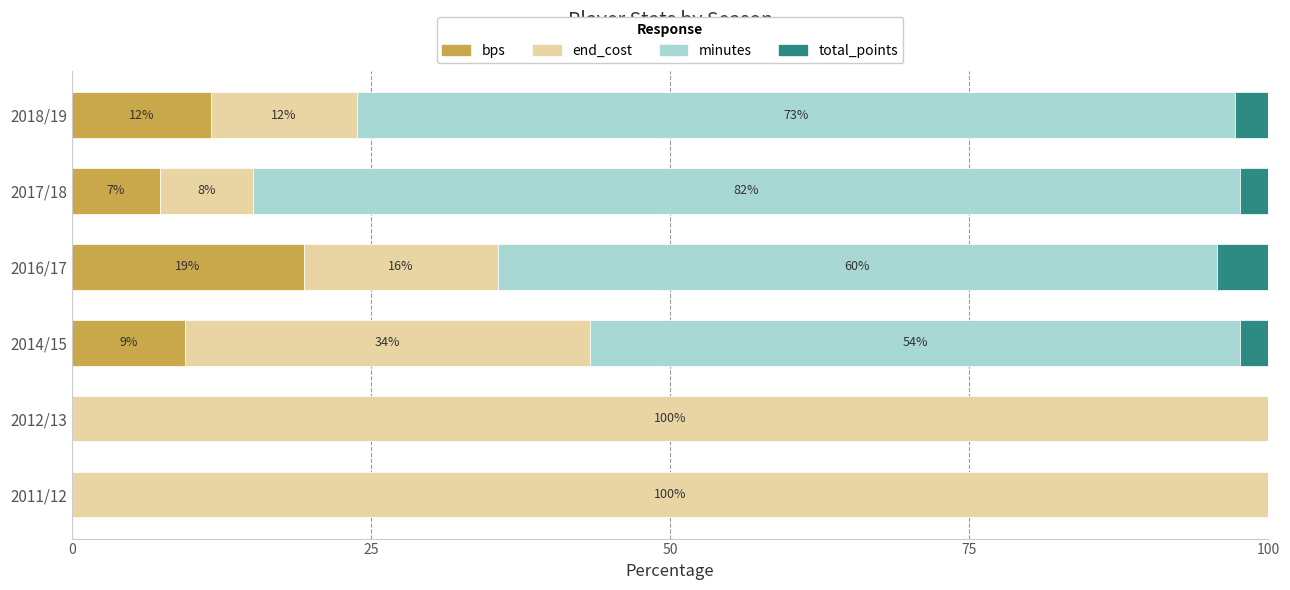

What position from the left is 2018/19?

6